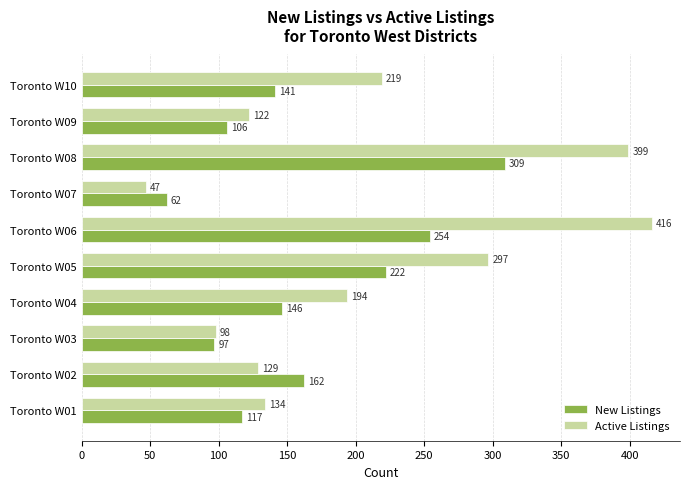

Which category has the lowest value in the New Listings series?

Toronto W07